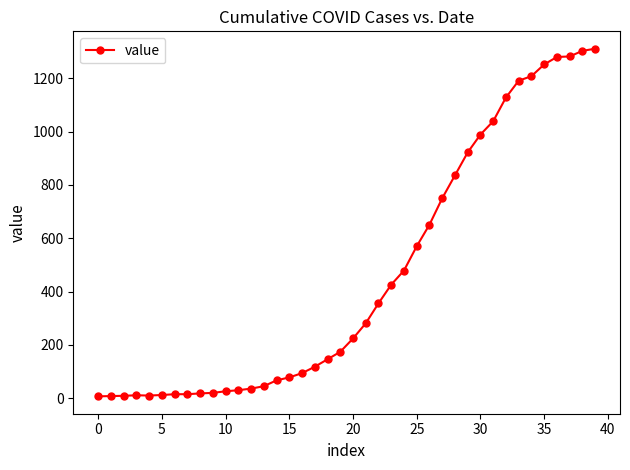

What is the greatest value displayed?

1311